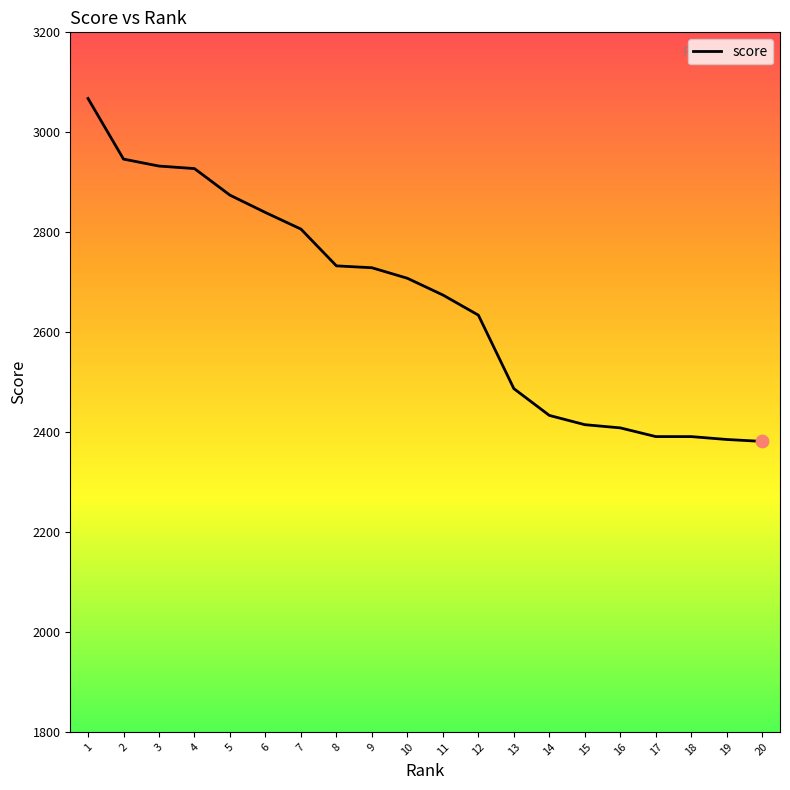

What is the ratio of the value at 16 to the value at 3?

0.8